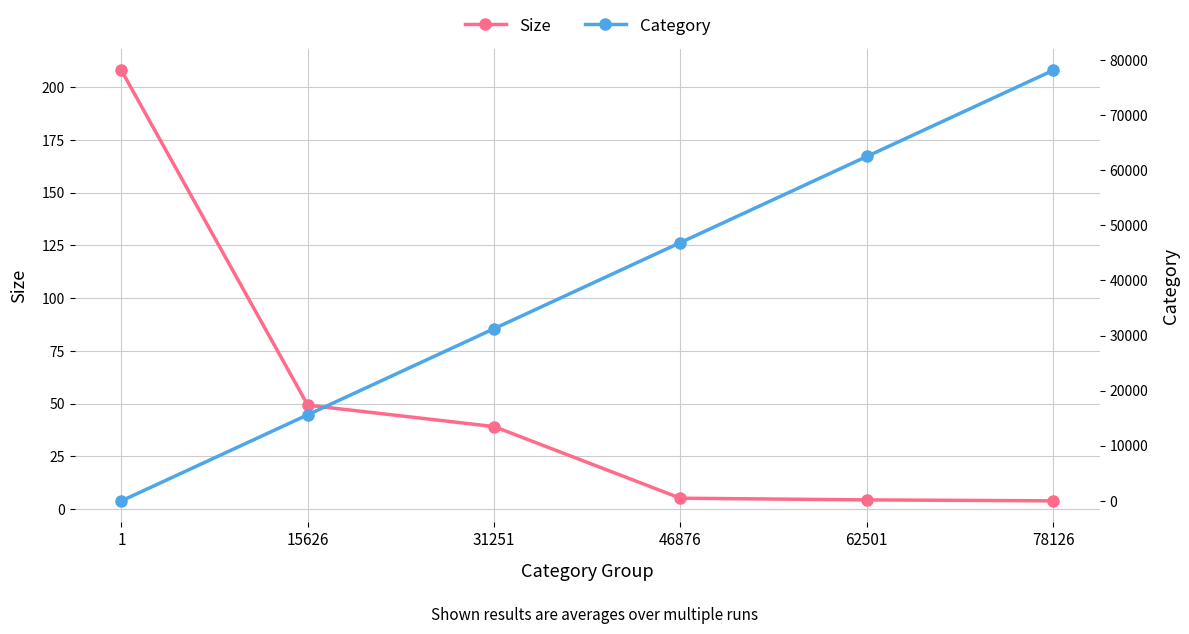

The value of Size at 78126 is 6.4. True or false?

False